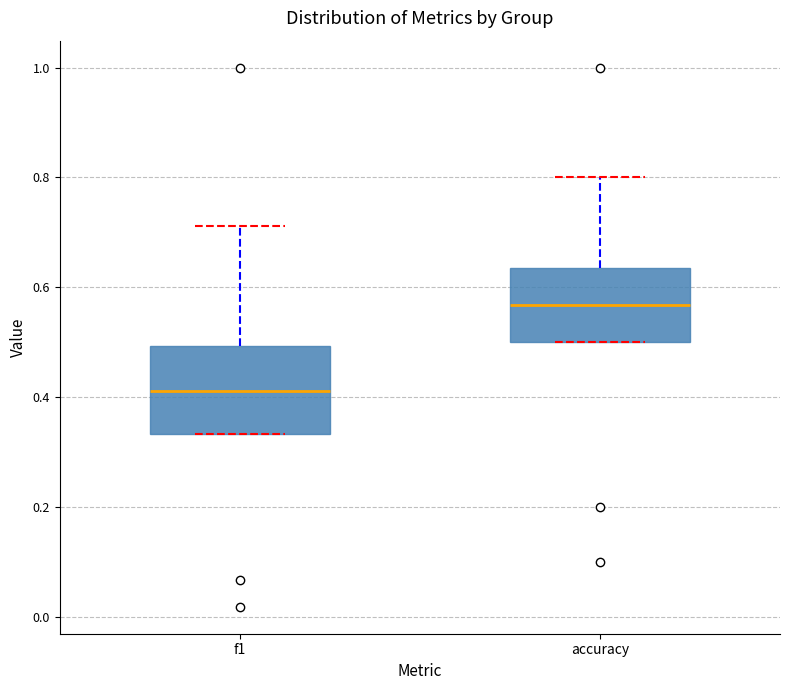

Reading left to right, read every box against the y-axis: the position of its median line, the range the box covers, and the ends of its whiskers. The values are not printed on the chart, so give them approximately, as read against the axis.

f1: median 0.42, box 0.34 to 0.50, whiskers 0.34 to 0.72
accuracy: median 0.56, box 0.50 to 0.64, whiskers 0.50 to 0.80